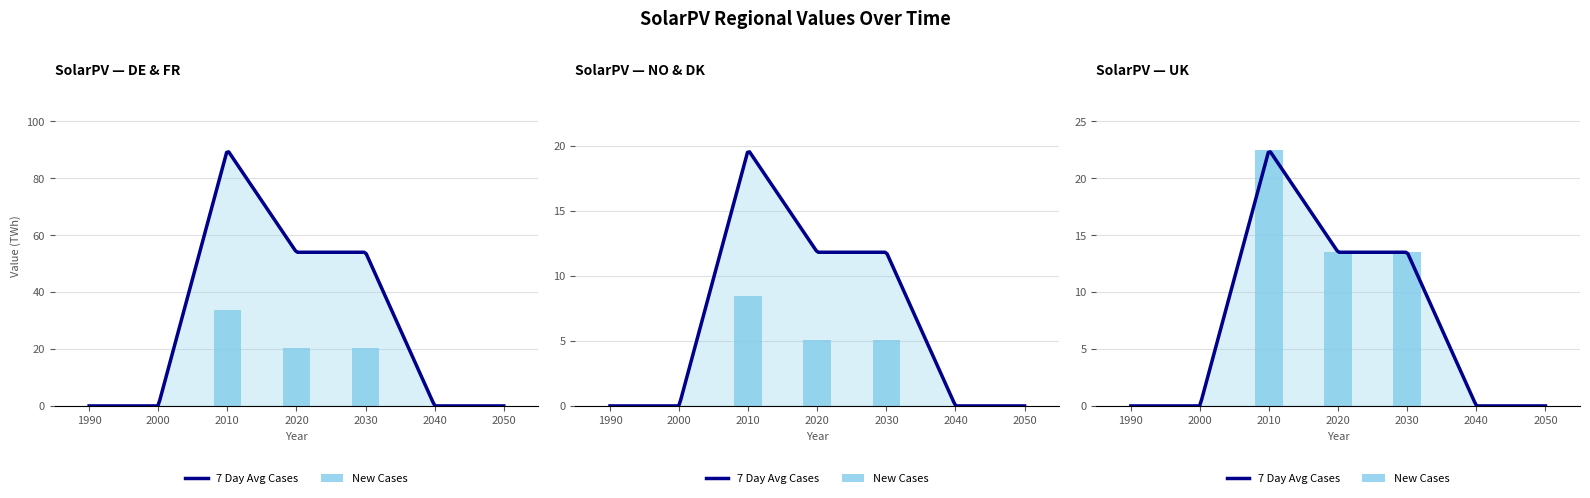

Which category has the highest value in the DE series?

2010